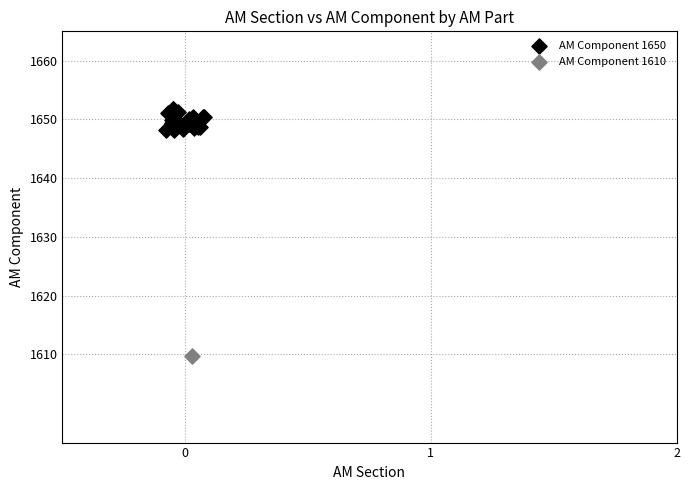

What are all the series names shown in the legend?

AM Component 1650, AM Component 1610